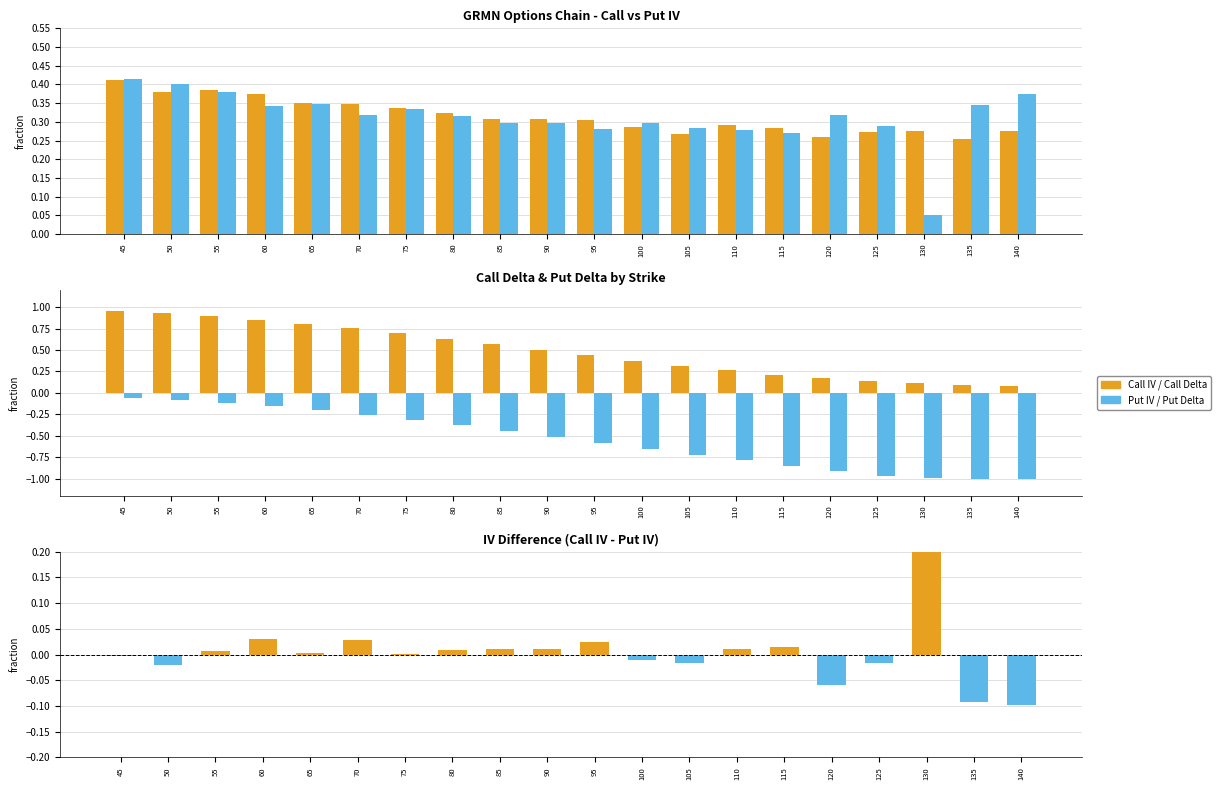

How many groups of bars are there?

20